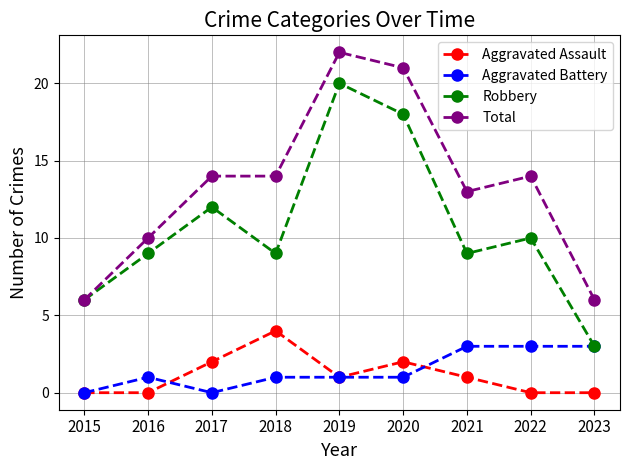

The value of Aggravated Assault at 2023 is 2. True or false?

False